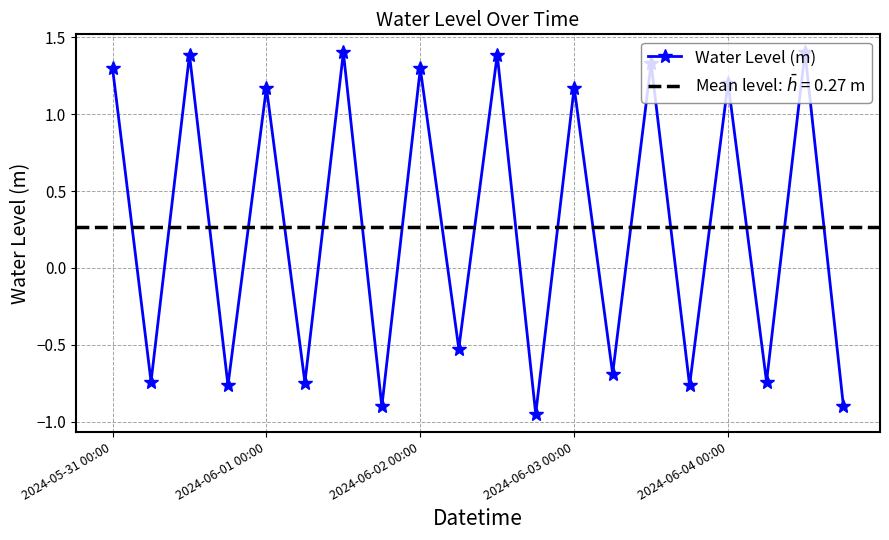

What is the value of the 15th point from the left?

1.3